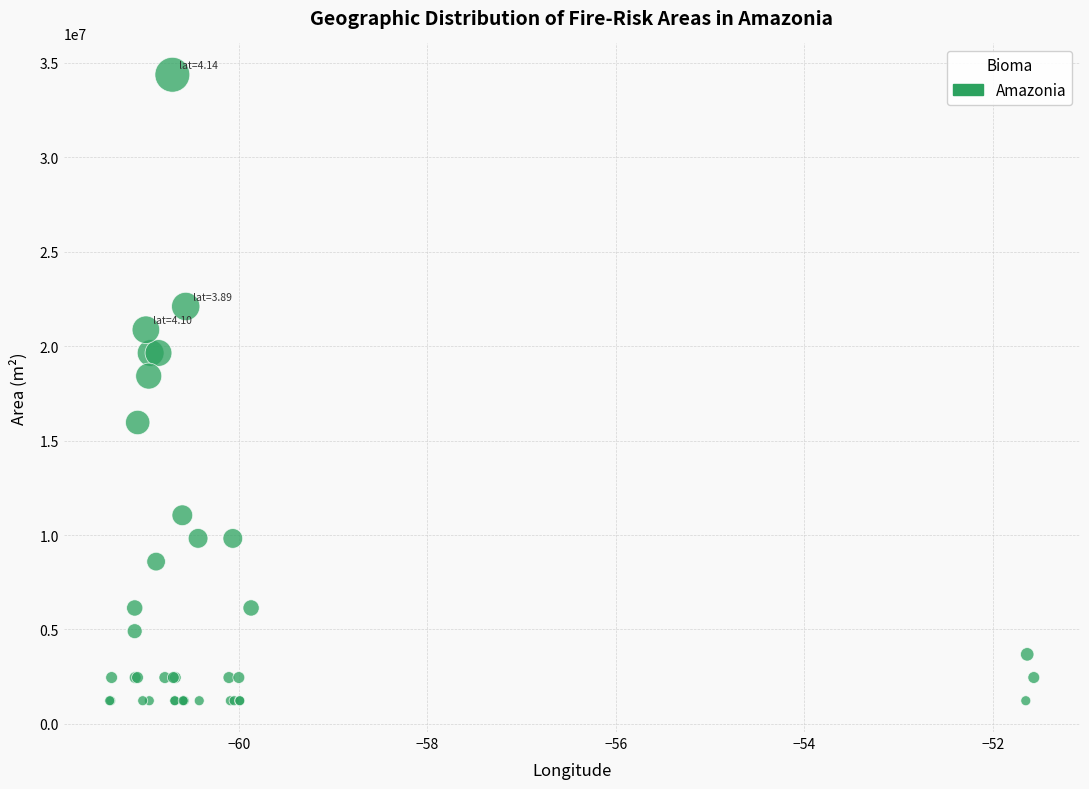

What Y value in the scatter plot is closest to 17802662?

18420020.7